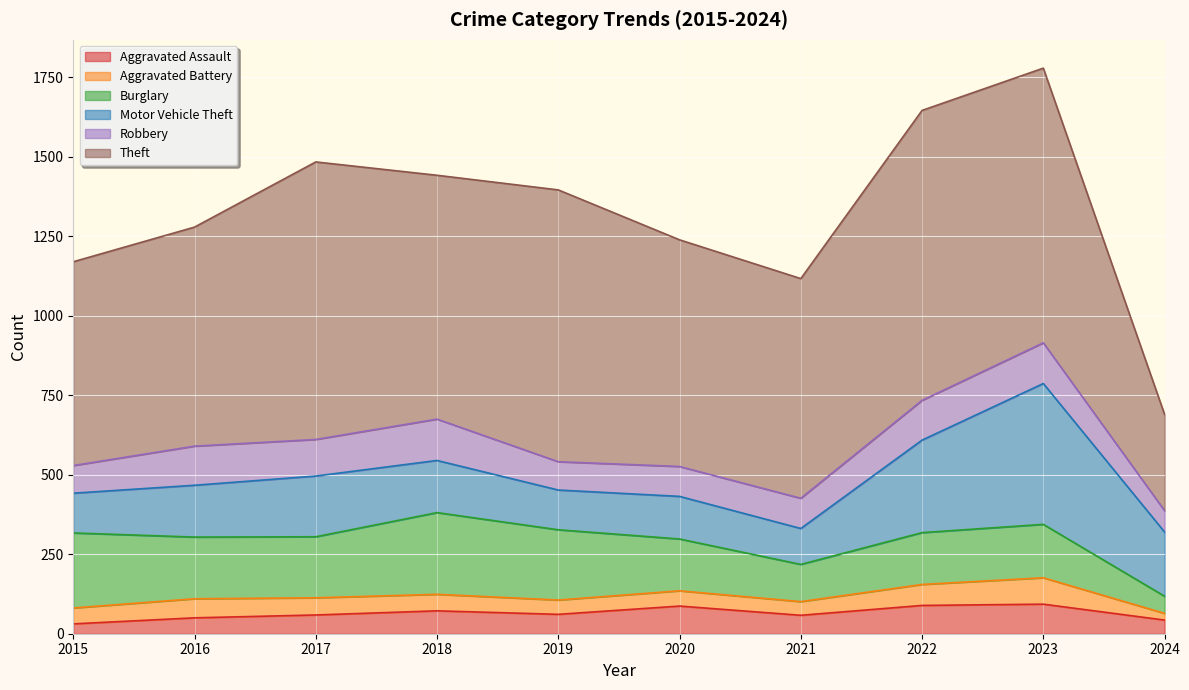

At how many categories does at least one series exceed 394?

9